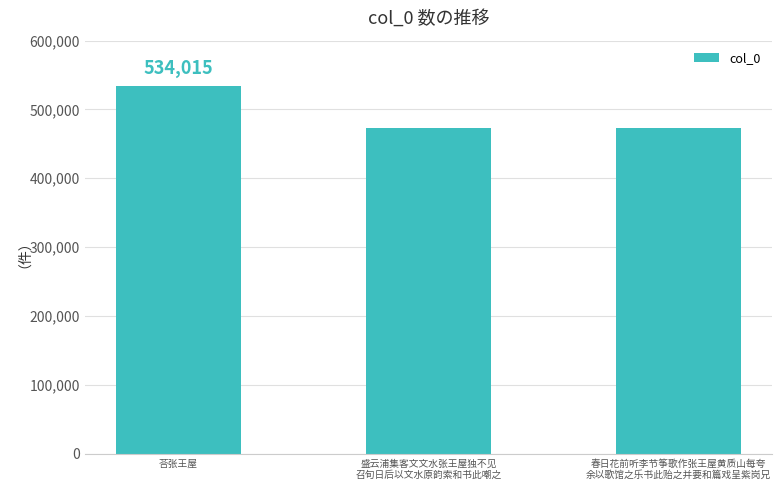

What is the label of the 2nd bar from the right?

盛云浦集客文文水张王屋独不见
召旬日后以文水原韵索和书此嘲之